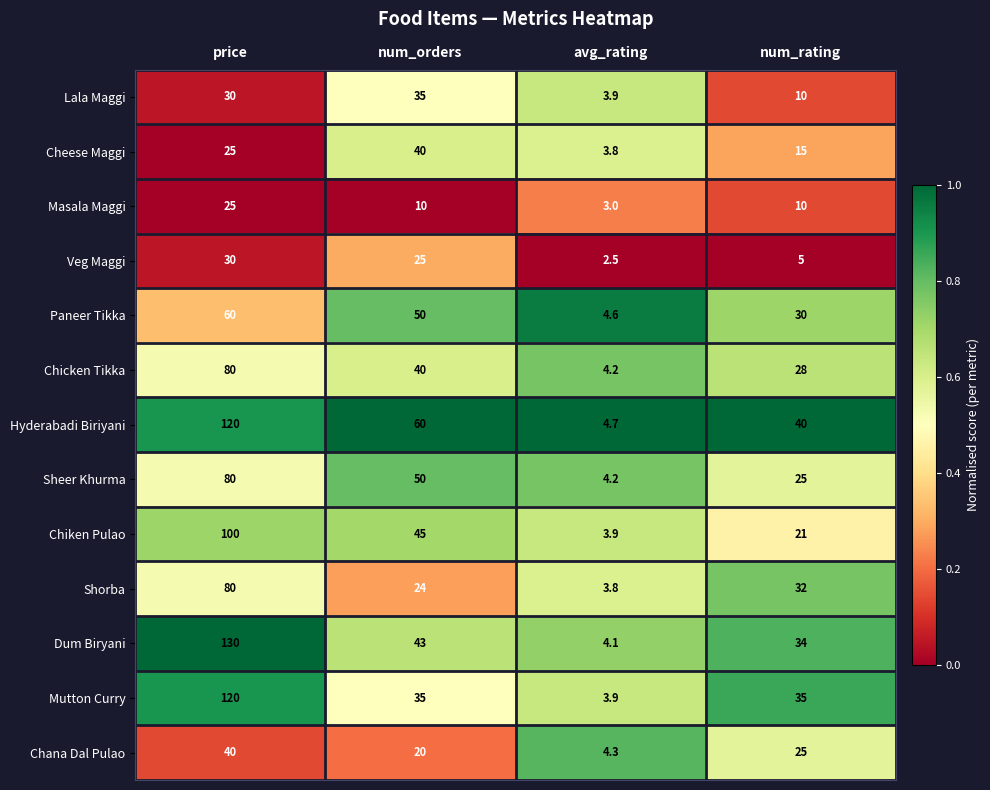

List the labels in order of Hyderabadi Biriyani value, largest first.

price, num_orders, num_rating, avg_rating